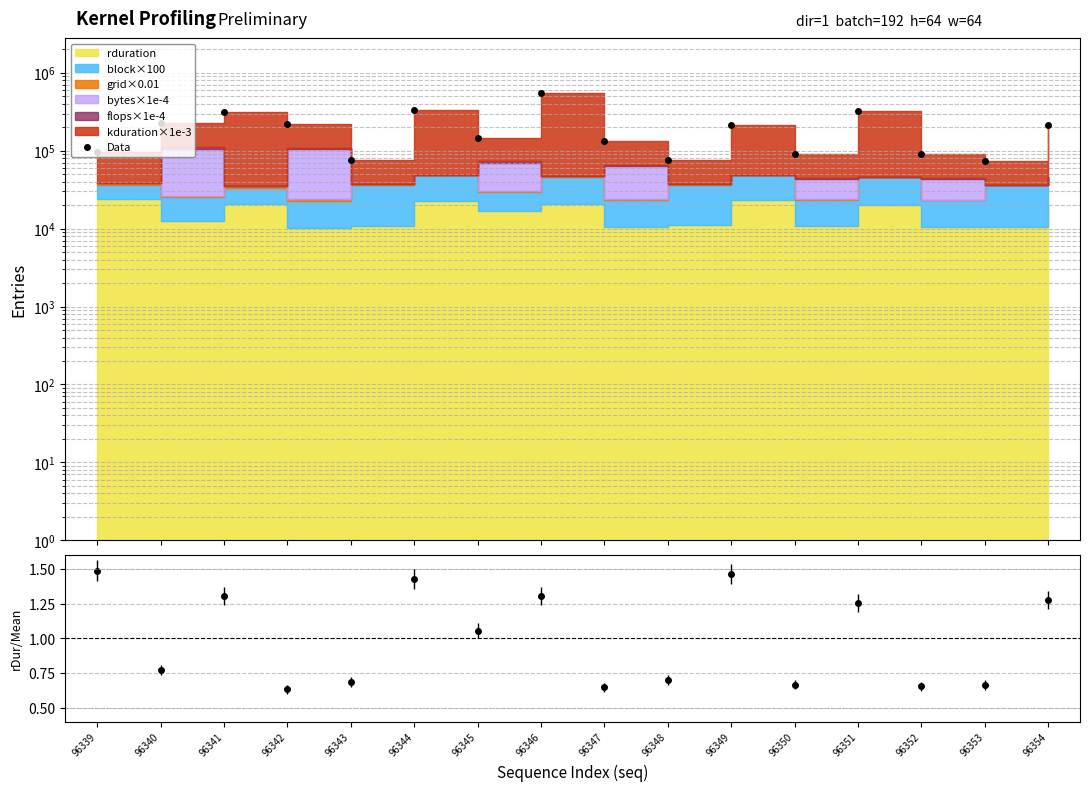

Reading left to right, extract all data points from this chart.

Data: 96339=95504.4	96340=226888.4	96341=310693.7	96342=222450.5	96343=76593.8	96344=329624.5	96345=147641.5	96346=553752.9	96347=134620.5	96348=75360.9	96349=216142.5	96350=91126.8	96351=324819.3	96352=90719.7	96353=73382.2	96354=211494.0
rduration/mean: 96339=1.5	96340=0.8	96341=1.3	96342=0.6	96343=0.7	96344=1.4	96345=1.1	96346=1.3	96347=0.6	96348=0.7	96349=1.5	96350=0.7	96351=1.3	96352=0.7	96353=0.7	96354=1.3